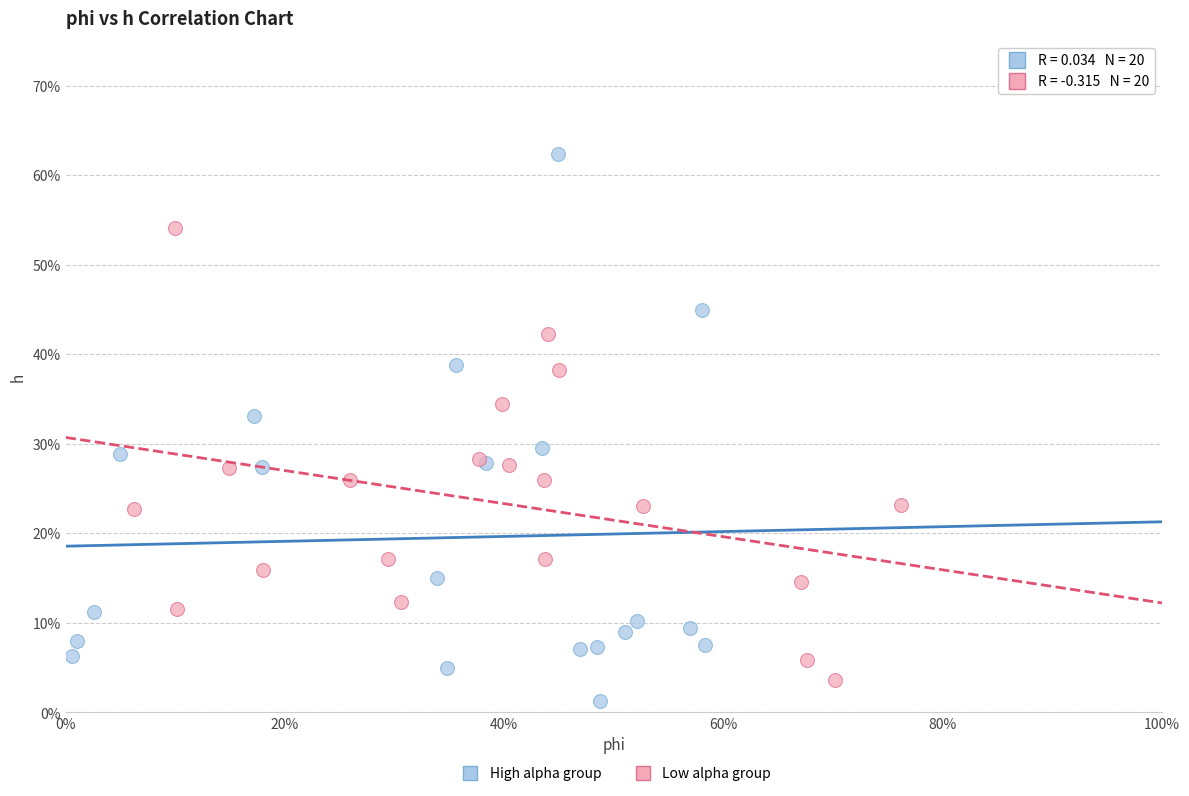

Which series contains the highest Y value?

High alpha group